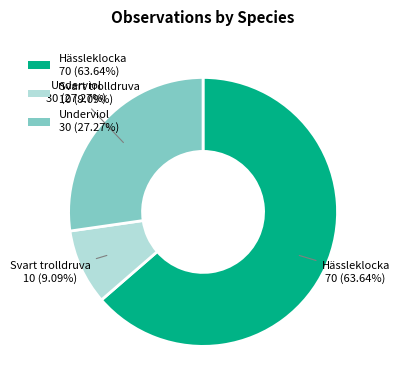

Between Underviol and Hässleklocka, which is larger?

Hässleklocka